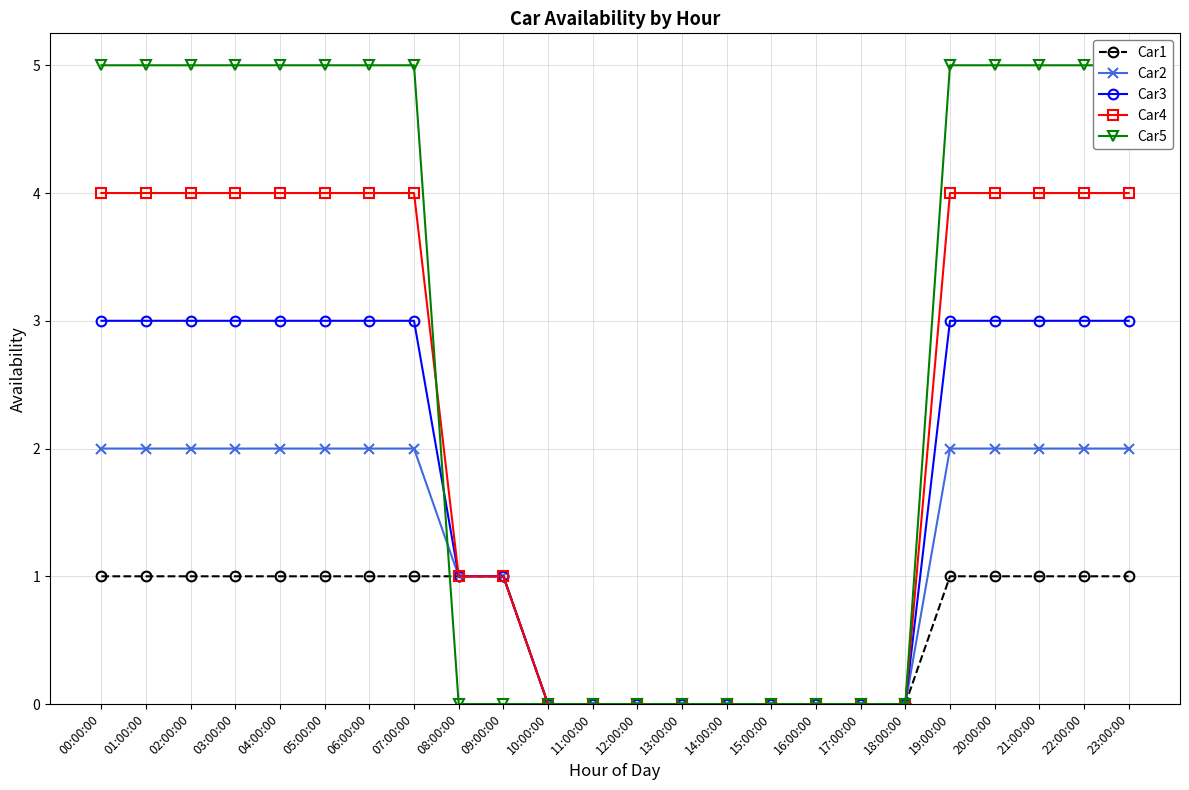

How many Car4 values are between 0 and 4?

24